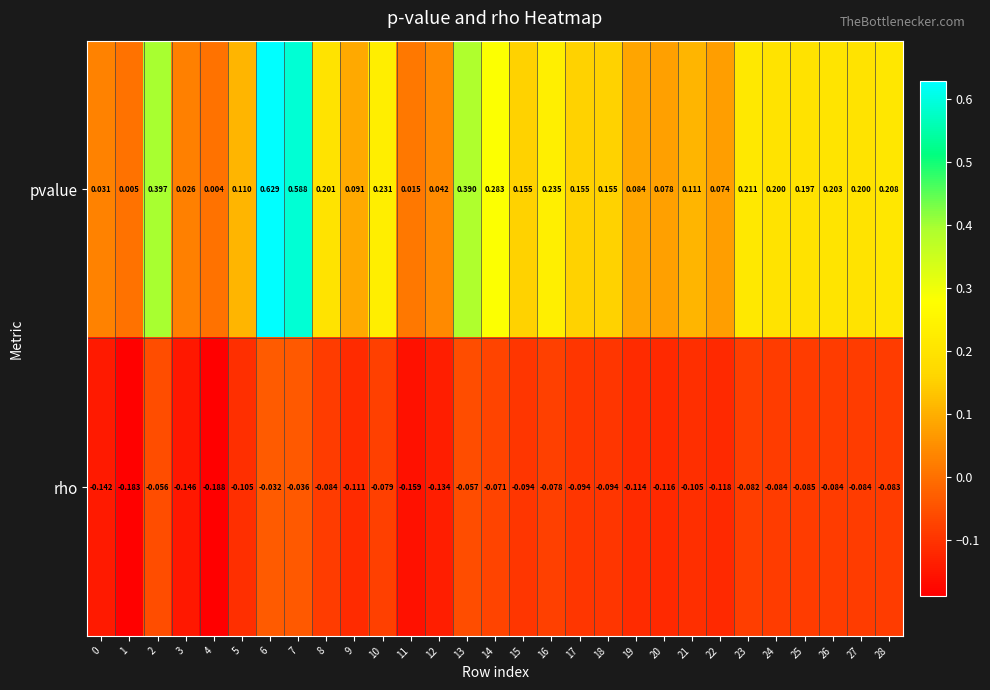

Count the number of categories in the chart.

29